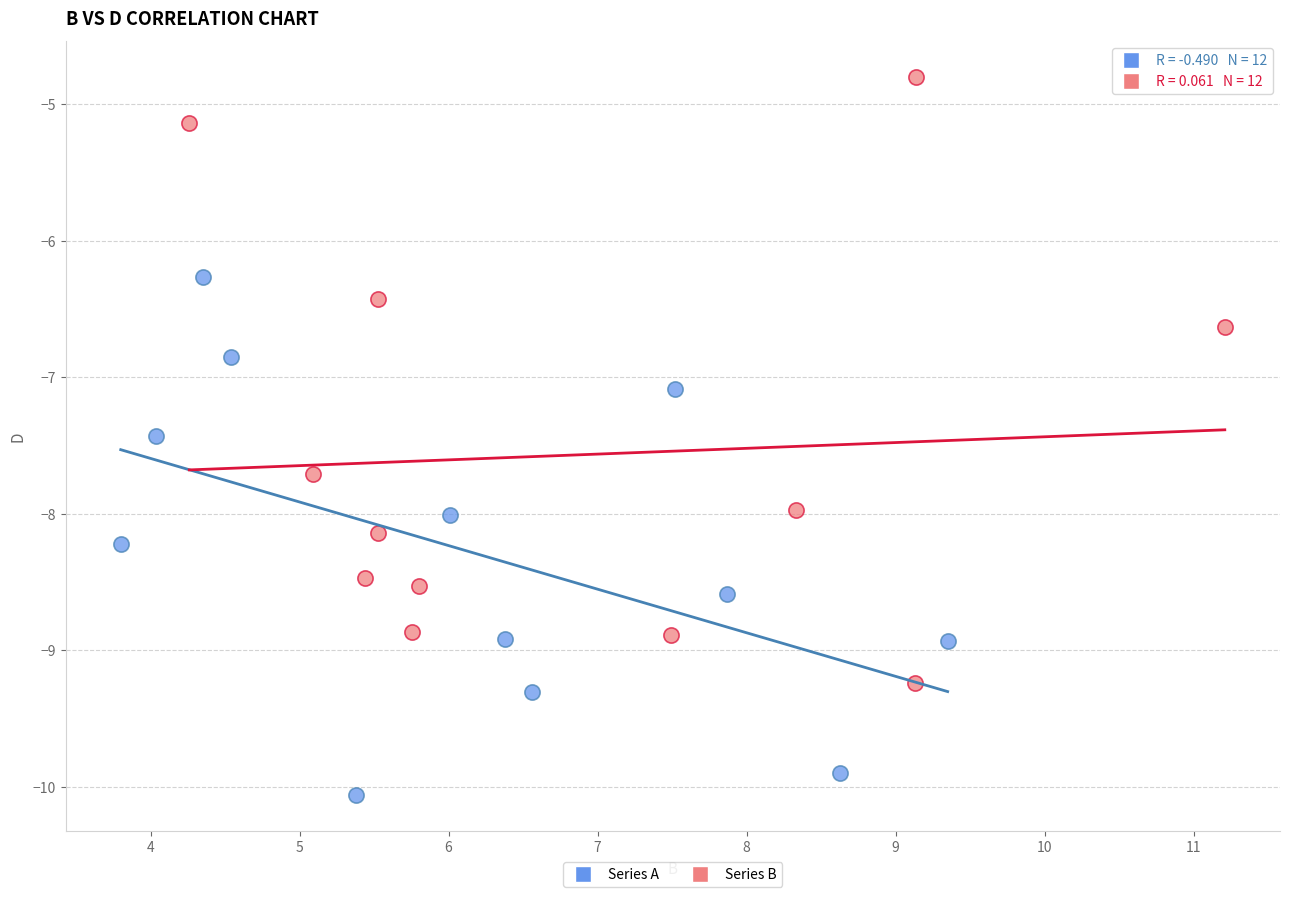

Which series reaches the maximum Y coordinate?

Series B